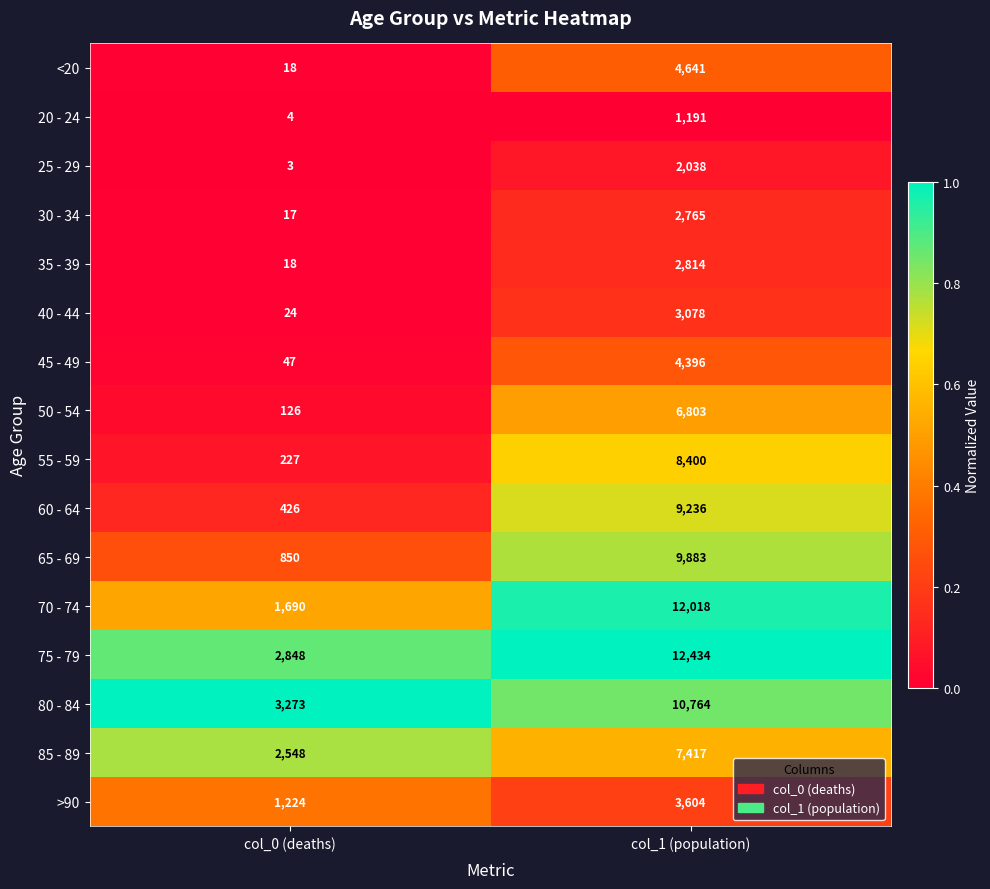

Rank the series at col_1 (population) from lowest to highest value.

20 - 24, 25 - 29, 30 - 34, 35 - 39, 40 - 44, >90, 45 - 49, <20, 50 - 54, 85 - 89, 55 - 59, 60 - 64, 65 - 69, 80 - 84, 70 - 74, 75 - 79